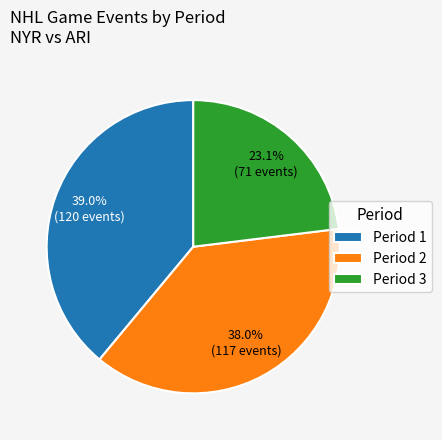

How many slices are in this pie chart?

3